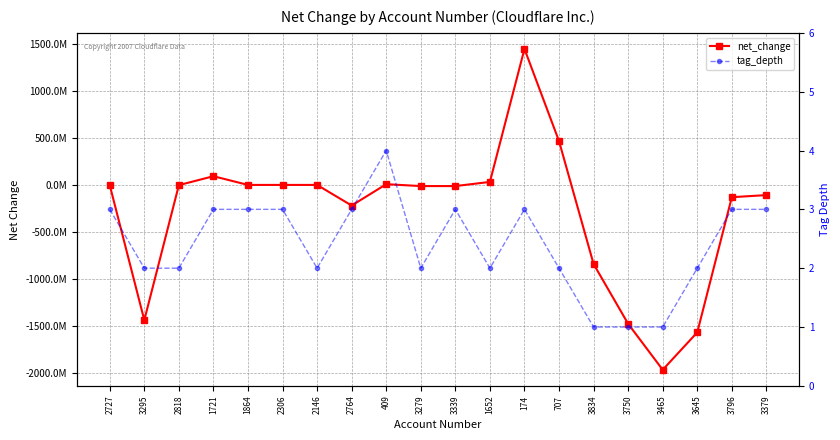

How many lines are shown in the chart?

2